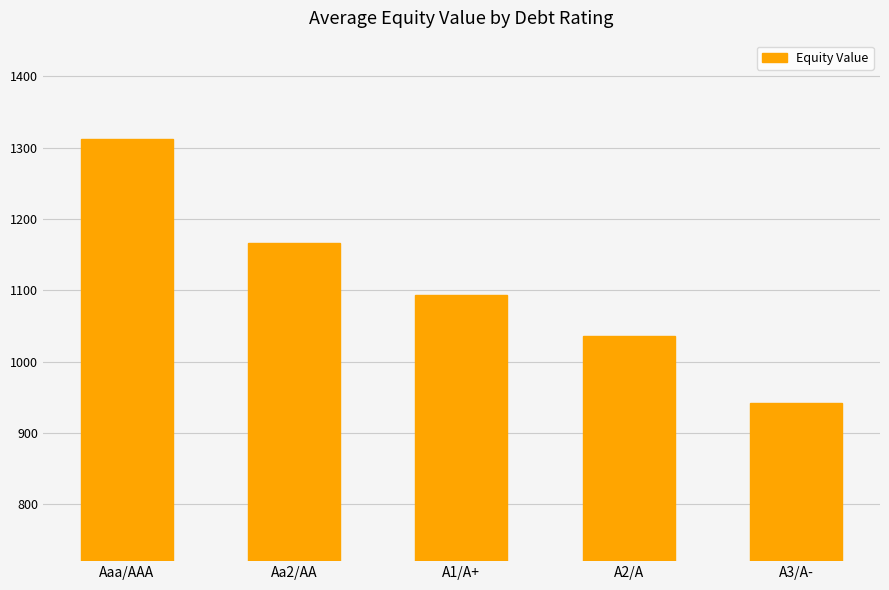

List the labels in order of value, smallest first.

A3/A-, A2/A, A1/A+, Aa2/AA, Aaa/AAA